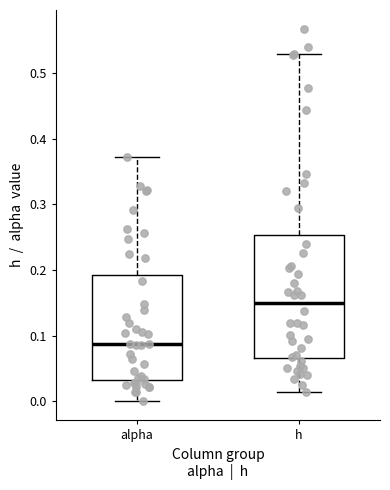

Reading left to right, read every box against the y-axis: the position of its median line, the range the box covers, and the ends of its whiskers. The values are not printed on the chart, so give them approximately, as read against the axis.

alpha: median 0.09, box 0.03 to 0.19, whiskers 0.00 to 0.37
h: median 0.15, box 0.07 to 0.25, whiskers 0.01 to 0.53